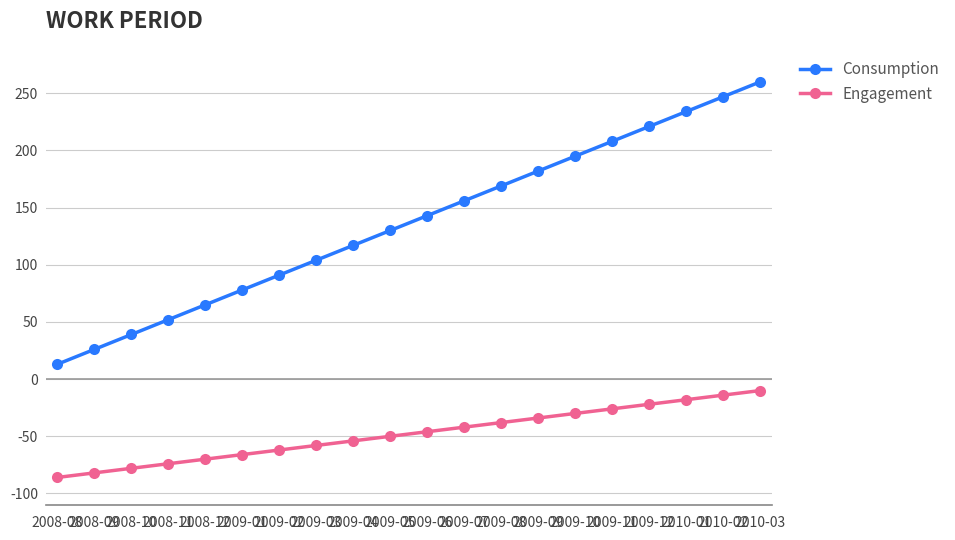

What are all the series names shown in the legend?

Consumption, Engagement